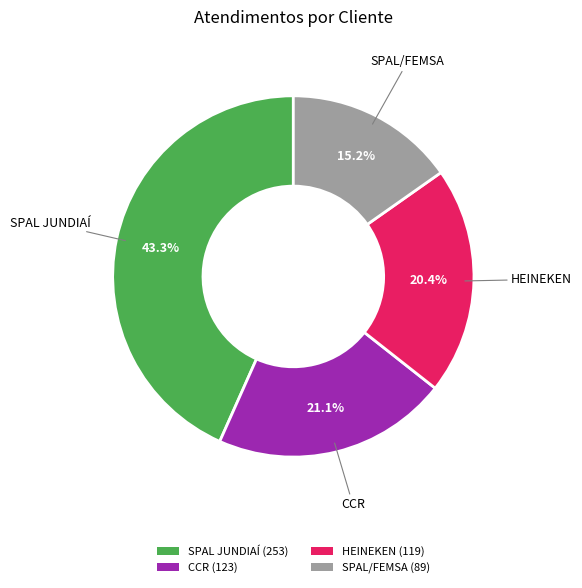

To the nearest percent, what is the difference between the SPAL JUNDIAÍ and CCR slice percentages?

22%